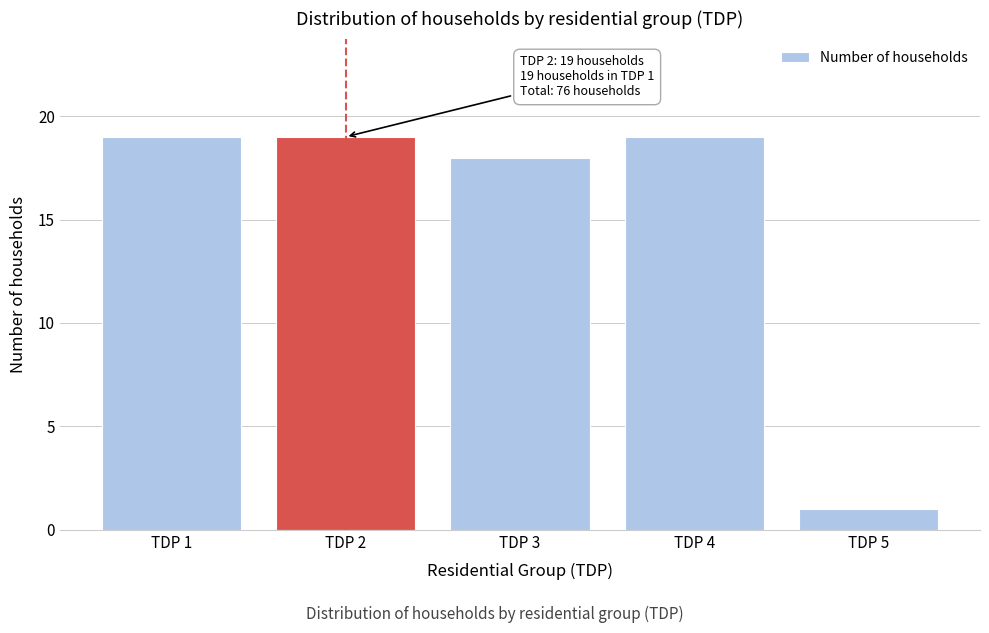

Reading left to right, transcribe all the data shown in this chart.

19	19	18	19	1